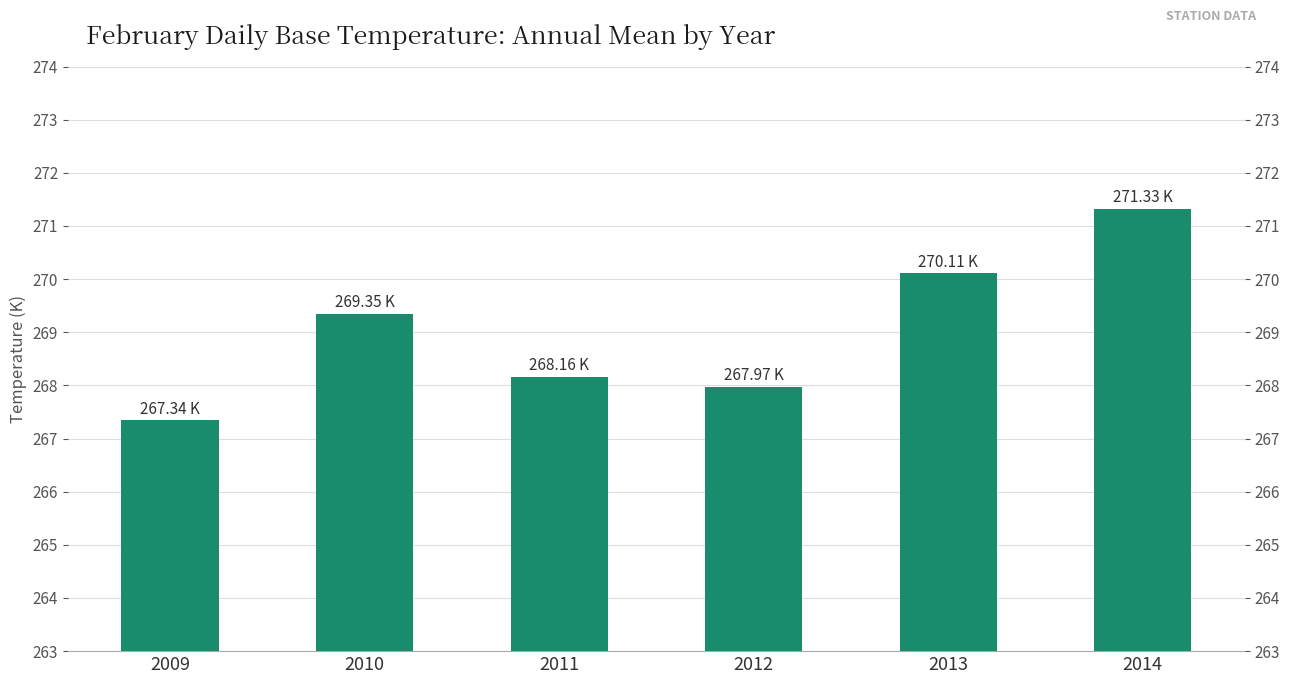

The value at 2013 is 381.0. True or false?

False